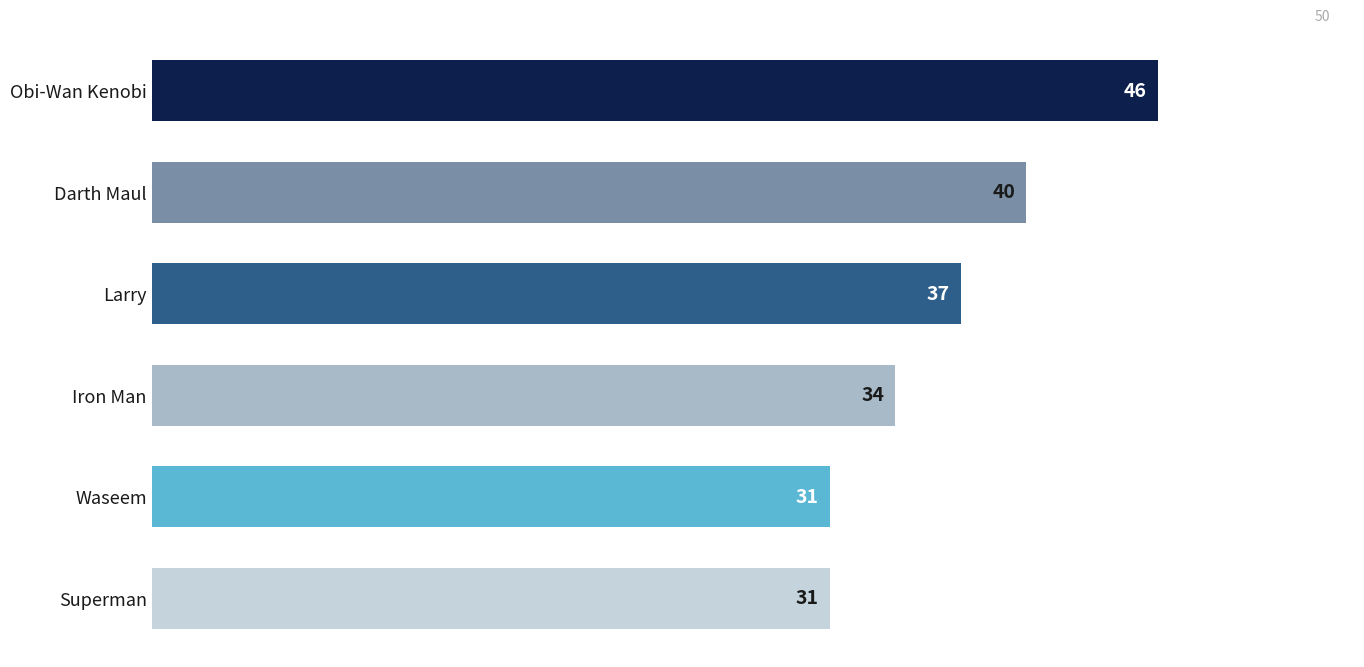

Count the values in the range 31 to 40.

5